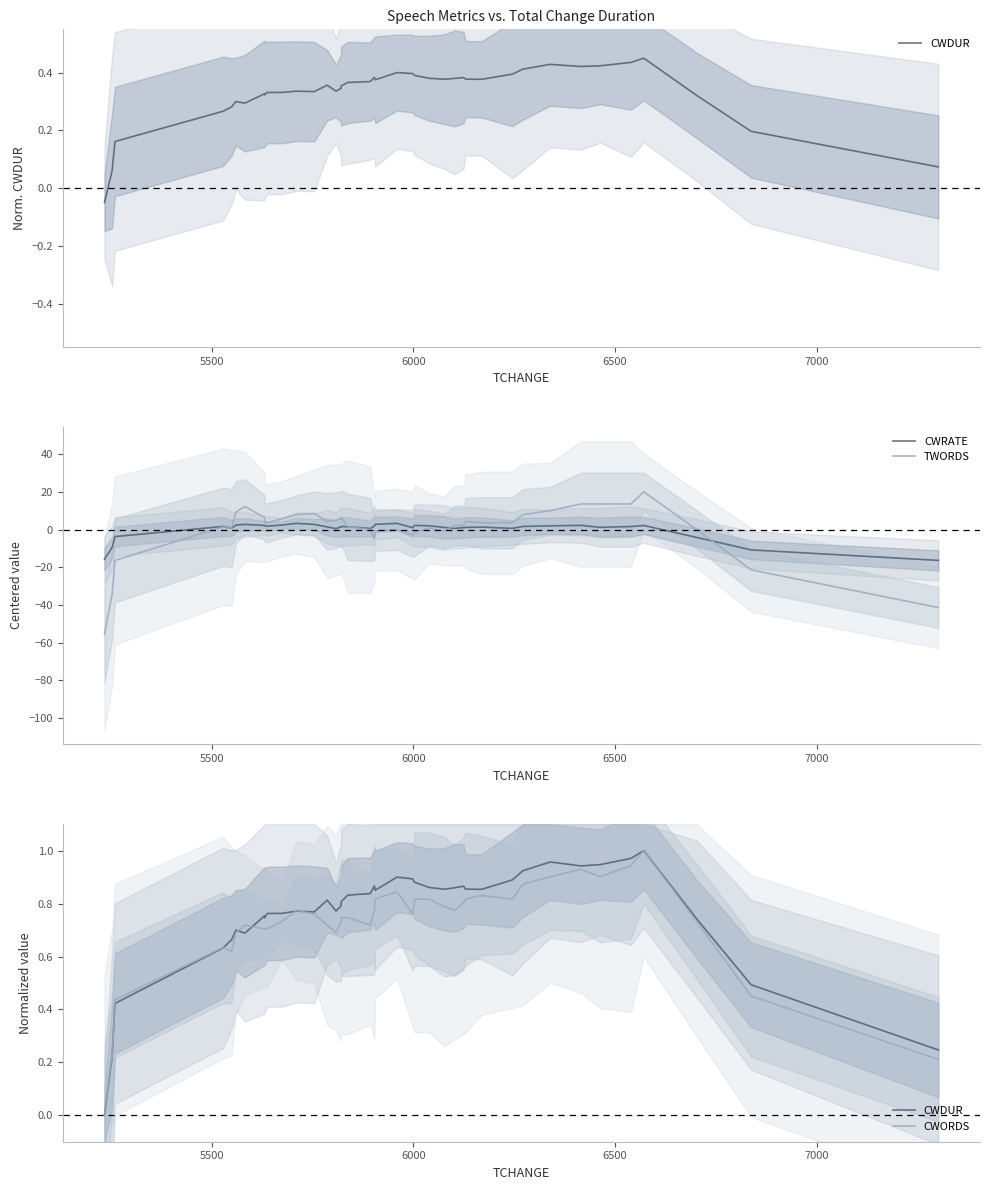

What is the lowest value of the CWRATE series?

-16.3